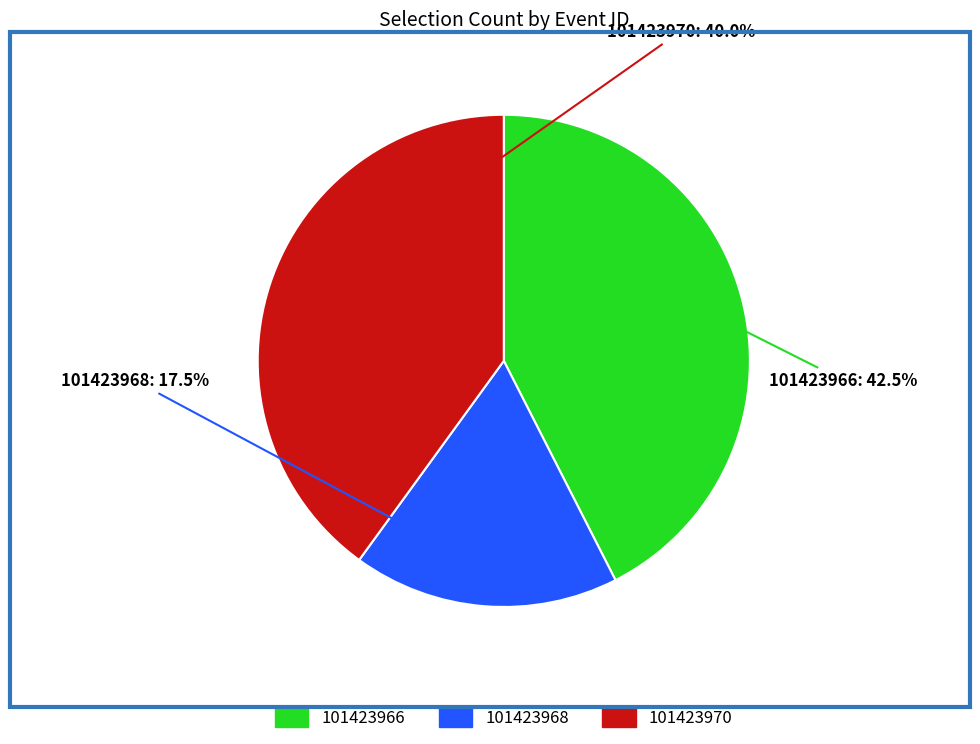

To the nearest percent, what is the difference between the largest and smallest slice percentages?

25%